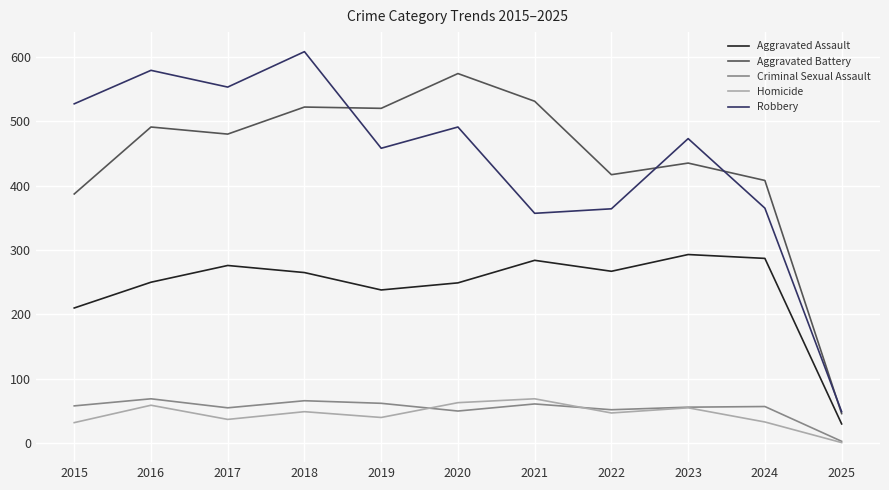

Which series has the widest spread of values?

Robbery